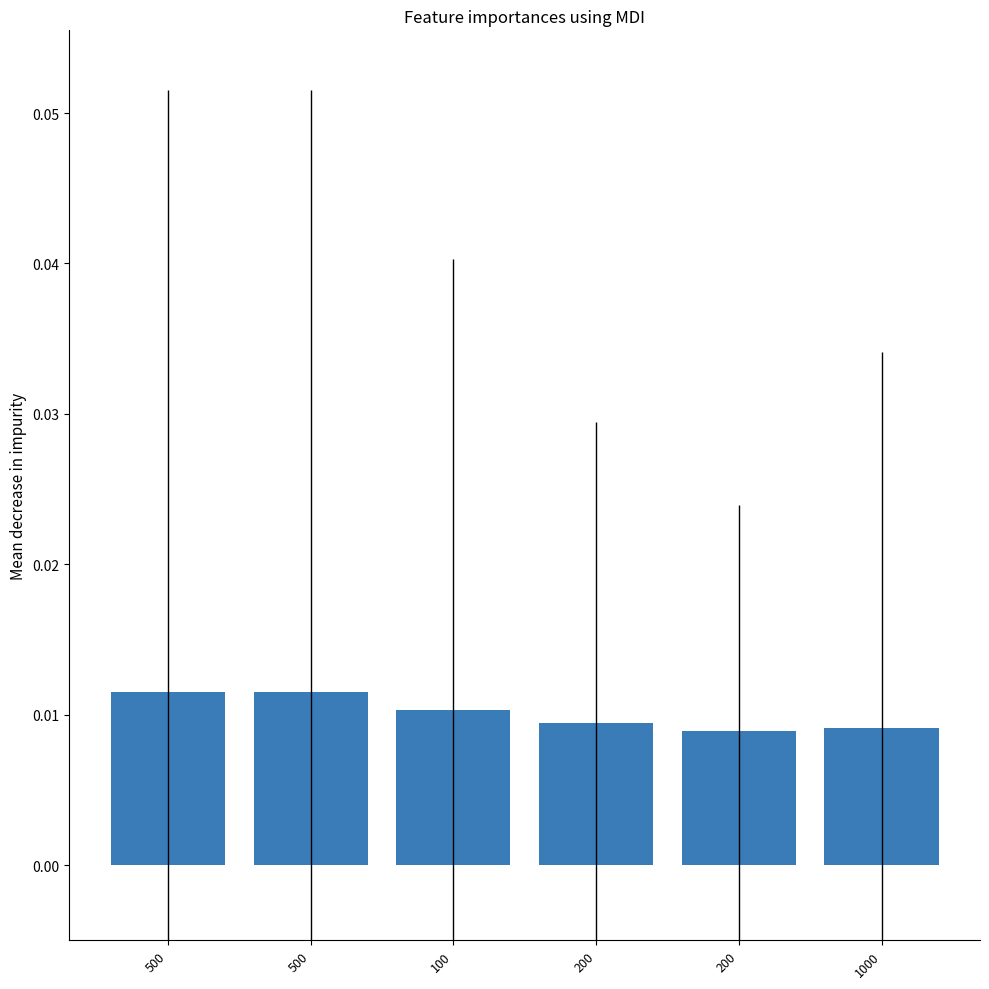

The value at 500 is 0.0. True or false?

True